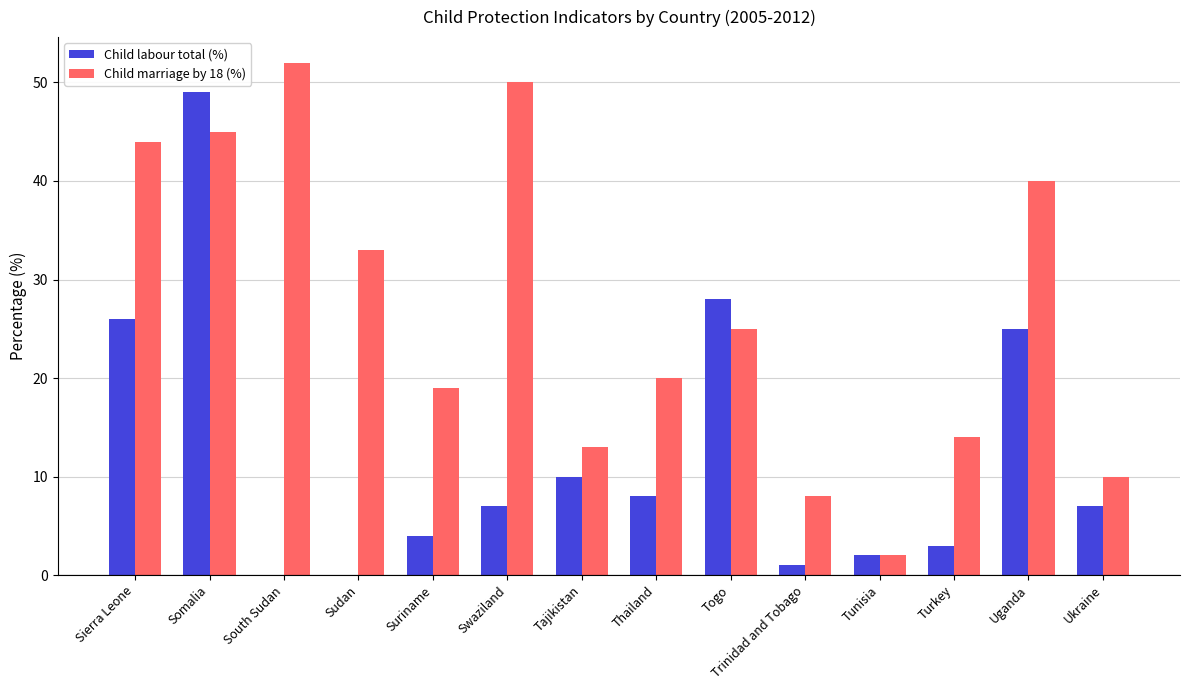

What is the highest value of the Child labour total (%) series?

49